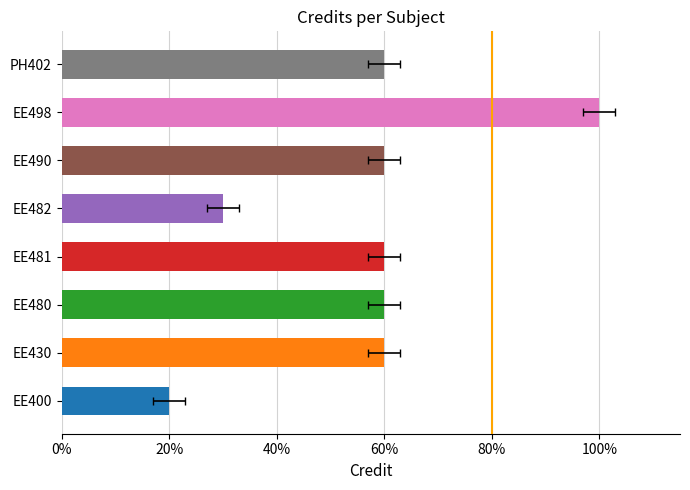

What is the difference between the values at EE400 and PH402?

4